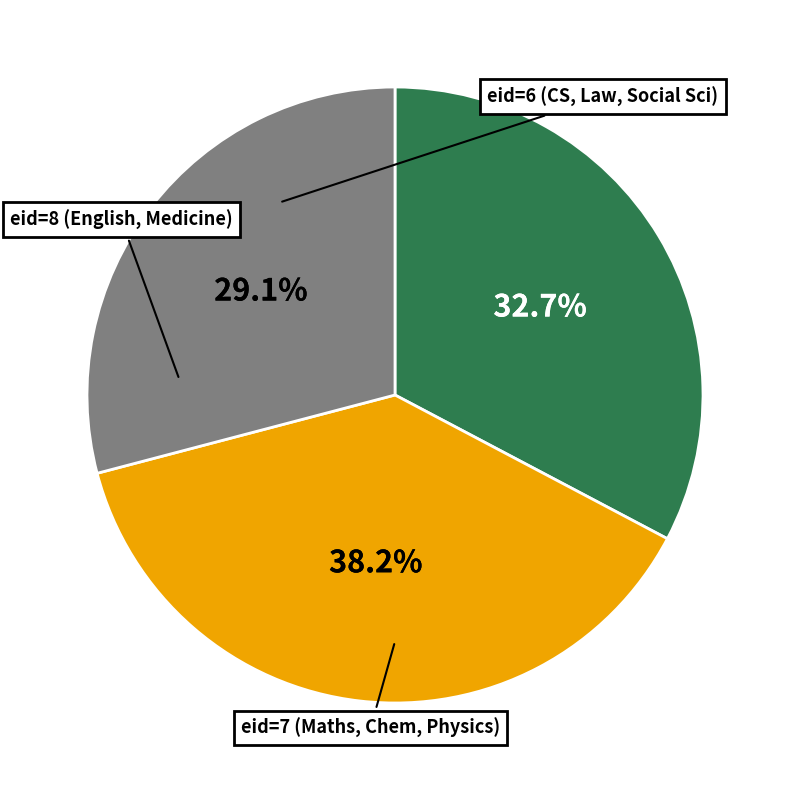

To the nearest percent, what is the average slice percentage?

33%